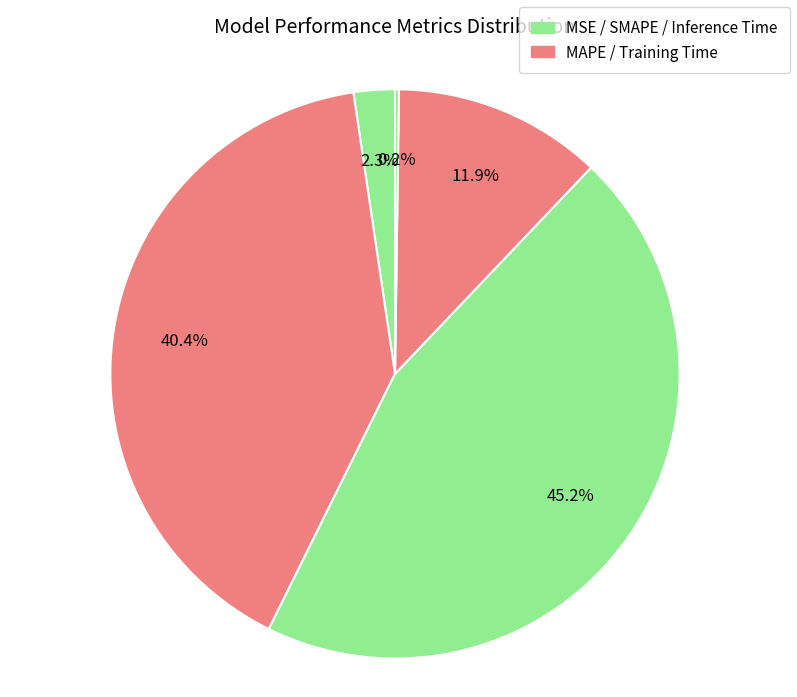

To the nearest percent, what is the average slice percentage?

20%